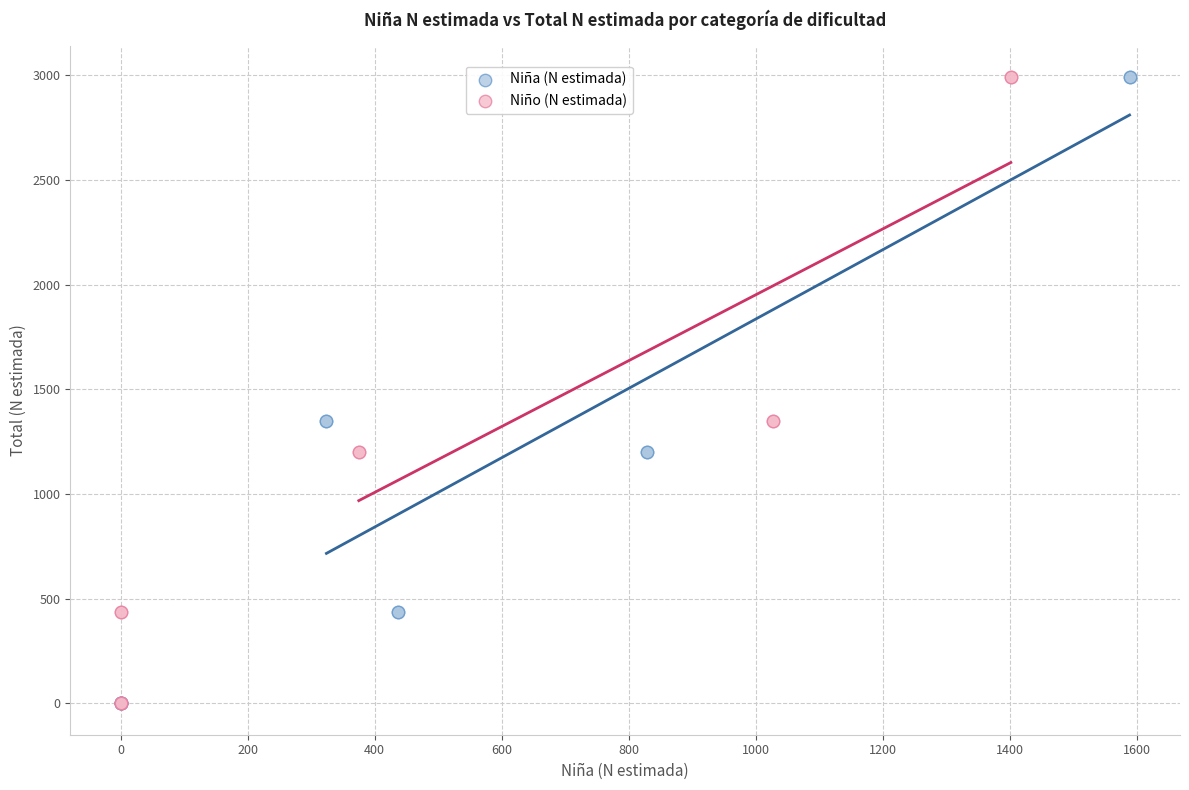

What are all the series names shown in the legend?

Niña (N estimada), Niño (N estimada)